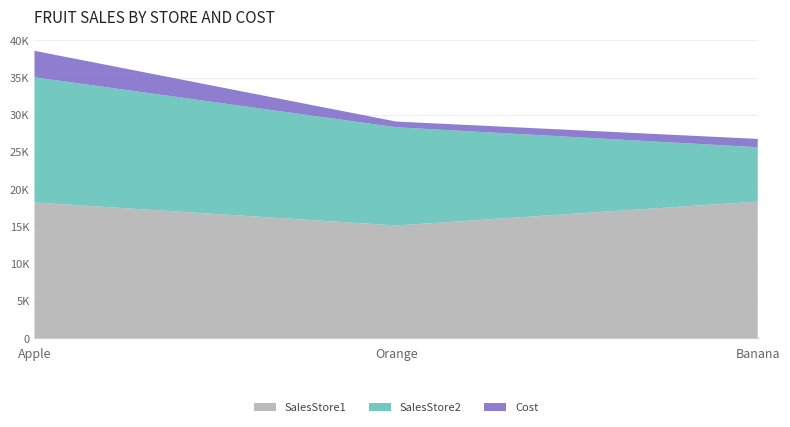

Reading left to right, what are all the values shown in this chart?

SalesStore1: Apple=18225	Orange=15133	Banana=18343
SalesStore2: Apple=16817	Orange=13194	Banana=7302
Cost: Apple=3556	Orange=769	Banana=1117